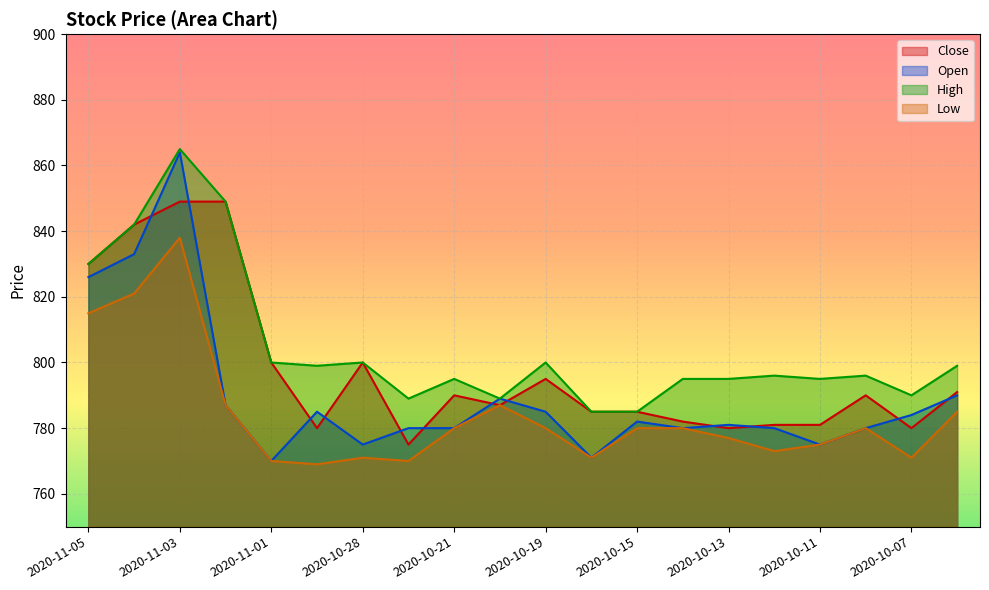

Reading left to right, transcribe all the data shown in this chart.

Close: 2020-11-05=830	2020-11-04=842	2020-11-03=849	2020-11-02=849	2020-11-01=800	2020-10-29=780	2020-10-28=800	2020-10-22=775	2020-10-21=790	2020-10-20=787	2020-10-19=795	2020-10-18=785	2020-10-15=785	2020-10-14=782	2020-10-13=780	2020-10-12=781	2020-10-11=781	2020-10-08=790	2020-10-07=780	2020-10-06=791
Open: 2020-11-05=826	2020-11-04=833	2020-11-03=864	2020-11-02=787	2020-11-01=770	2020-10-29=785	2020-10-28=775	2020-10-22=780	2020-10-21=780	2020-10-20=789	2020-10-19=785	2020-10-18=771	2020-10-15=782	2020-10-14=780	2020-10-13=781	2020-10-12=780	2020-10-11=775	2020-10-08=780	2020-10-07=784	2020-10-06=790
High: 2020-11-05=830	2020-11-04=842	2020-11-03=865	2020-11-02=849	2020-11-01=800	2020-10-29=799	2020-10-28=800	2020-10-22=789	2020-10-21=795	2020-10-20=789	2020-10-19=800	2020-10-18=785	2020-10-15=785	2020-10-14=795	2020-10-13=795	2020-10-12=796	2020-10-11=795	2020-10-08=796	2020-10-07=790	2020-10-06=799
Low: 2020-11-05=815	2020-11-04=821	2020-11-03=838	2020-11-02=787	2020-11-01=770	2020-10-29=769	2020-10-28=771	2020-10-22=770	2020-10-21=780	2020-10-20=787	2020-10-19=780	2020-10-18=771	2020-10-15=780	2020-10-14=780	2020-10-13=777	2020-10-12=773	2020-10-11=775	2020-10-08=780	2020-10-07=771	2020-10-06=785